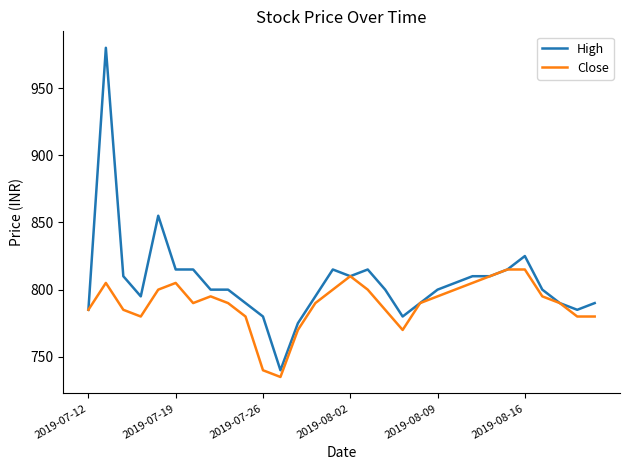

What is the lowest value of the High series?

740